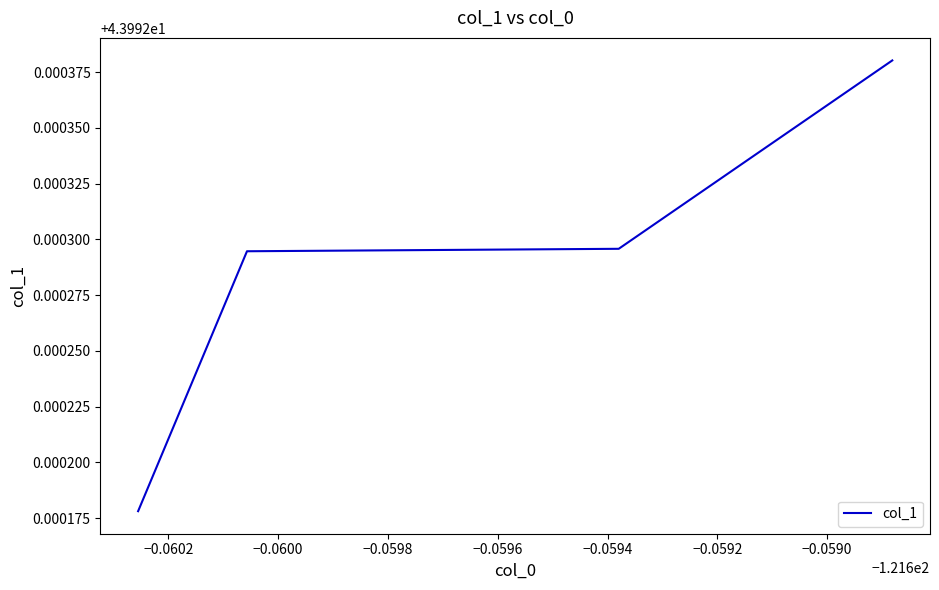

What is the sum of all values?

176.0